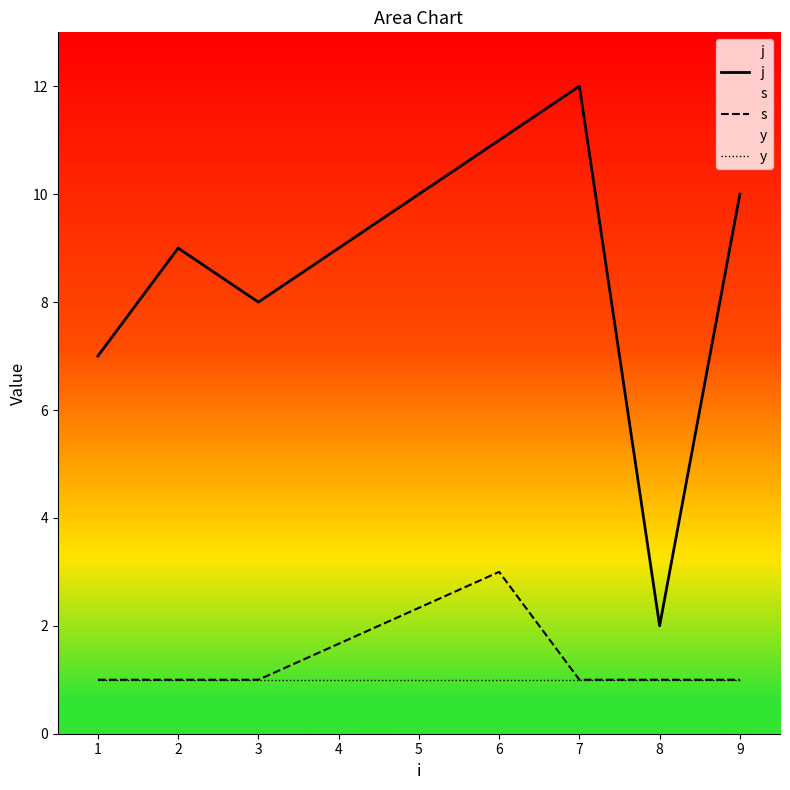

How many series are shown in this chart?

3